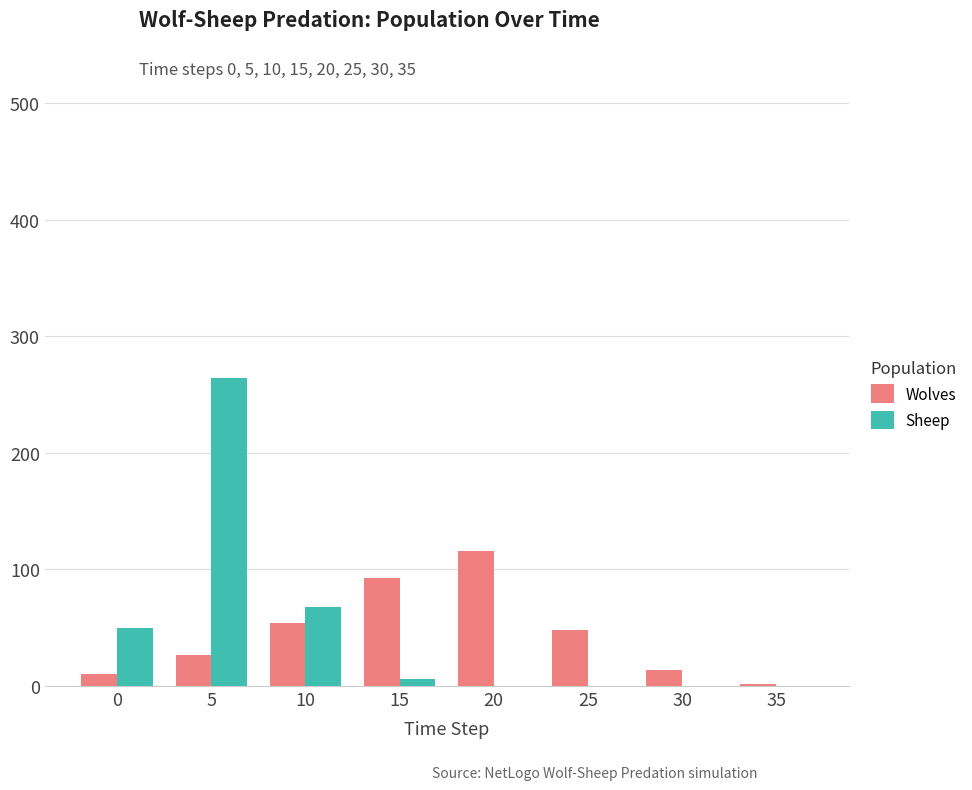

What is the sum of all Wolves values?

364